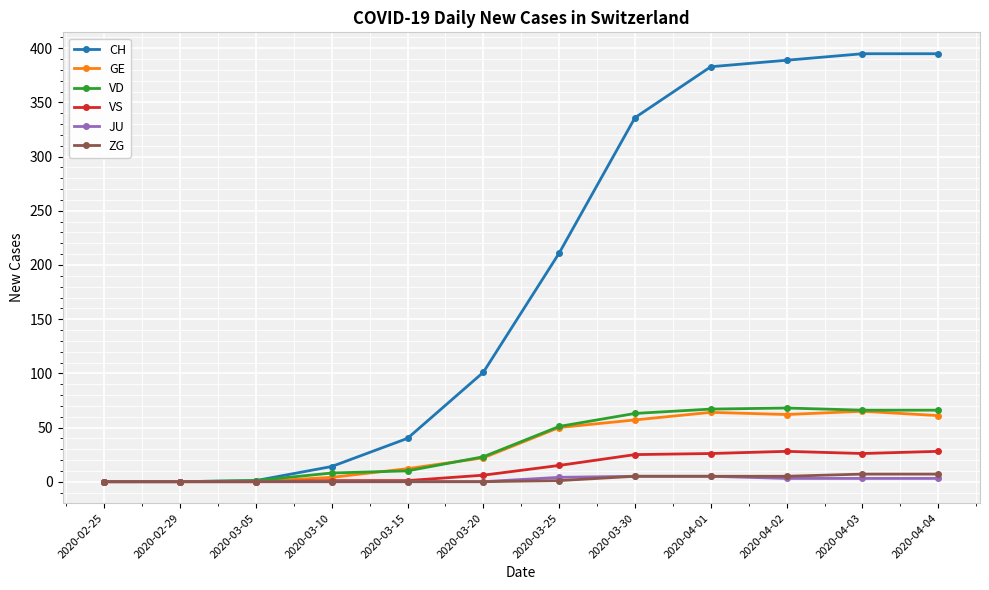

What is the value of the CH point at the 4th from the left?

14